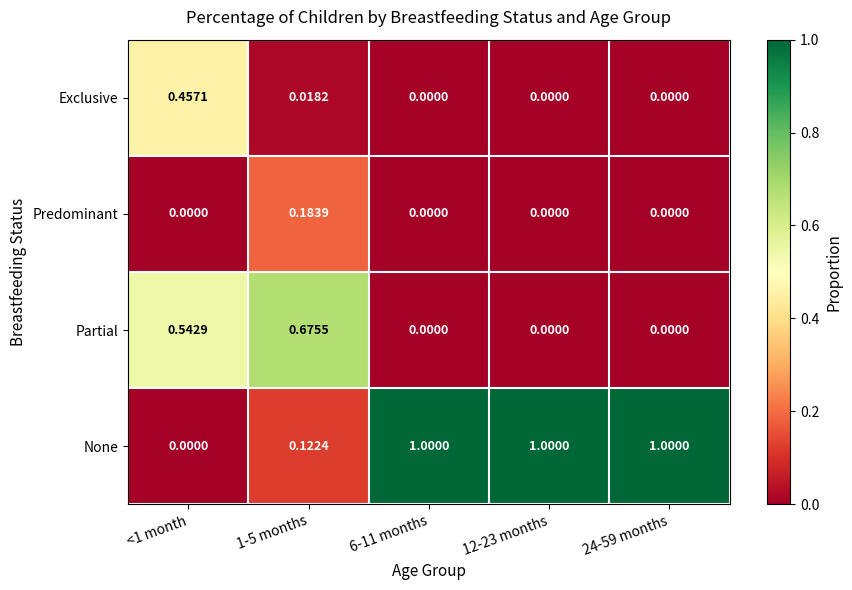

Which series has the largest total across all categories?

None